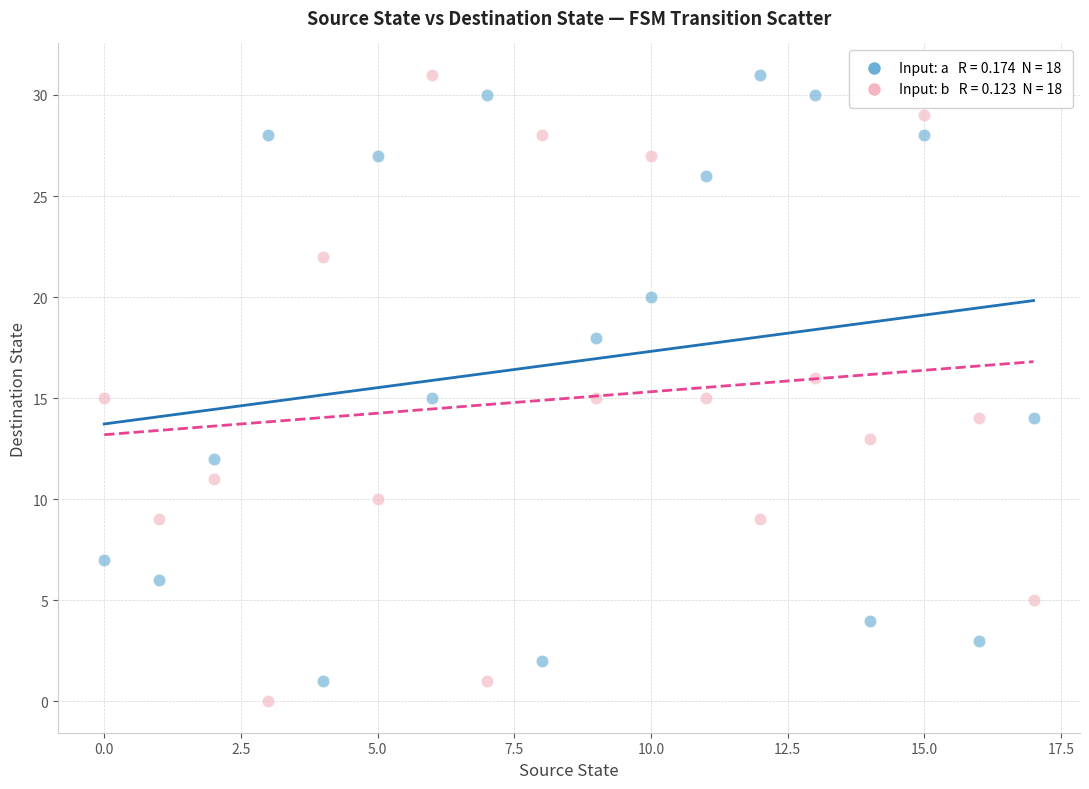

Across all data points, what is the range of Y values (max minus min)?

31